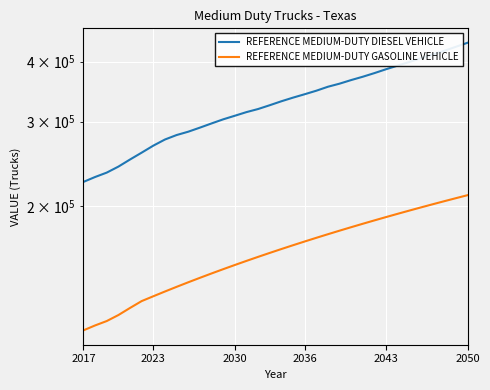

True or false: REFERENCE MEDIUM-DUTY DIESEL VEHICLE and REFERENCE MEDIUM-DUTY GASOLINE VEHICLE intersect in this chart.

False